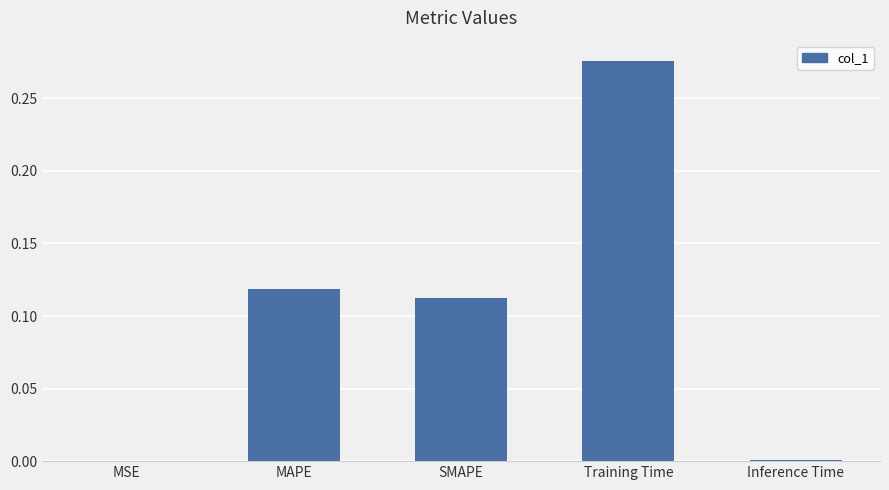

Which has a higher value, Inference Time or SMAPE?

SMAPE